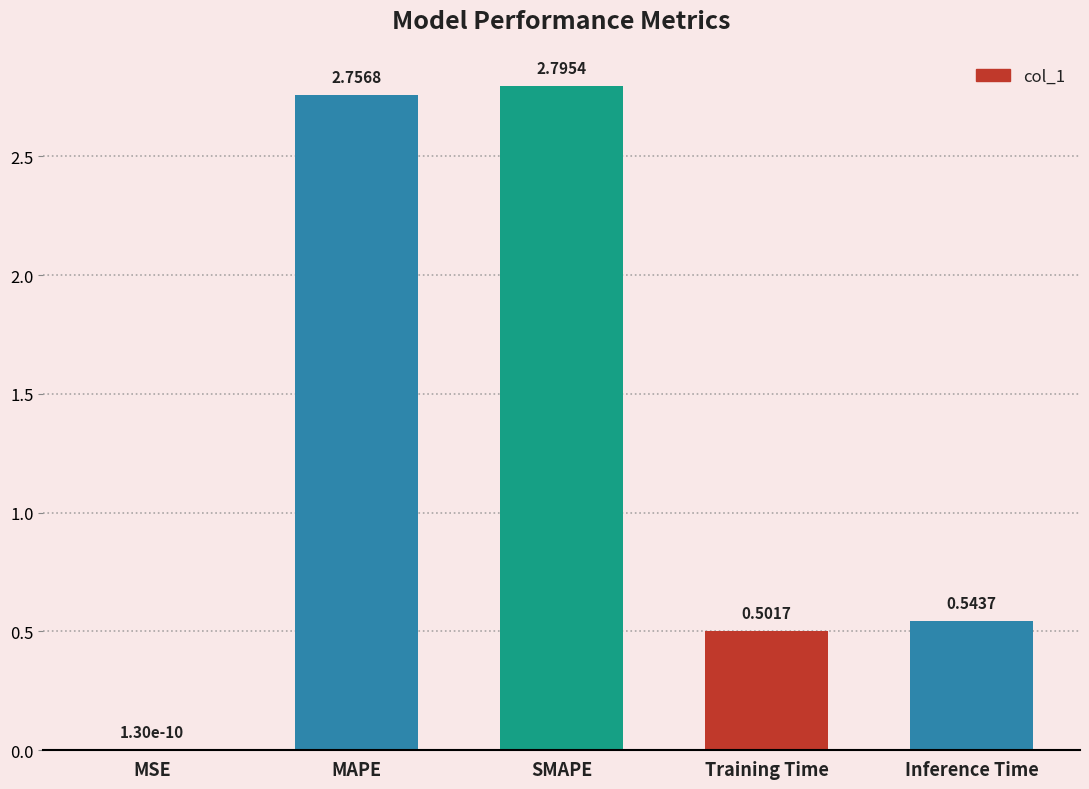

Which category has the highest value across all series?

SMAPE